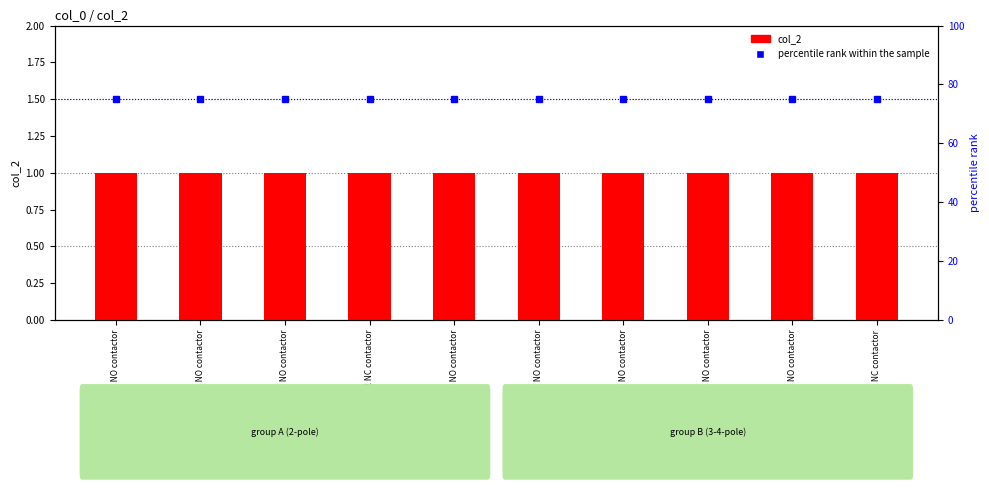

Between 63 A 2 NO contactor and 63 A 4 NC contactor, which is larger?

63 A 2 NO contactor